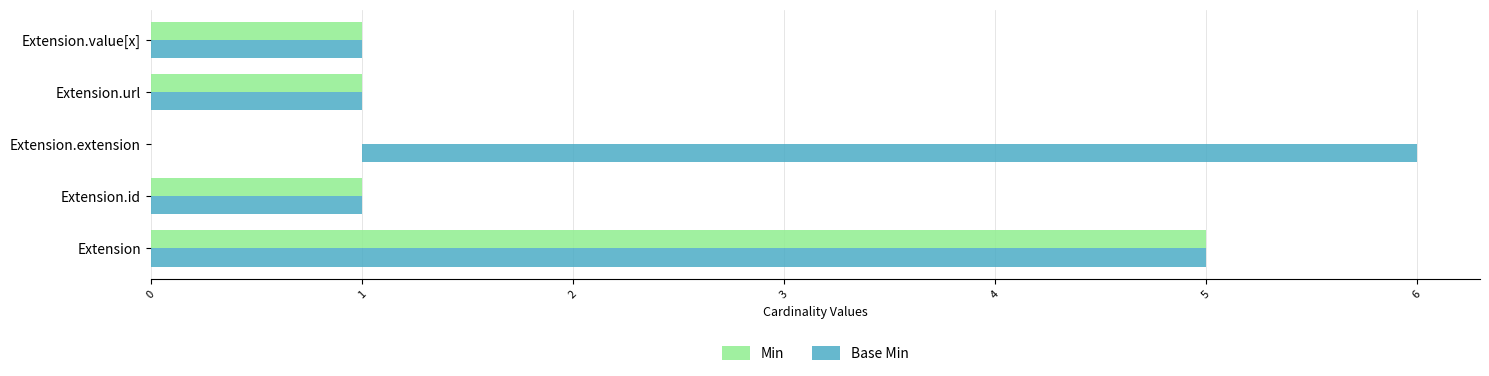

Reading left to right, extract all data points from this chart.

Min: 5	1	0	1	1
Base Min: 5	1	5	1	1